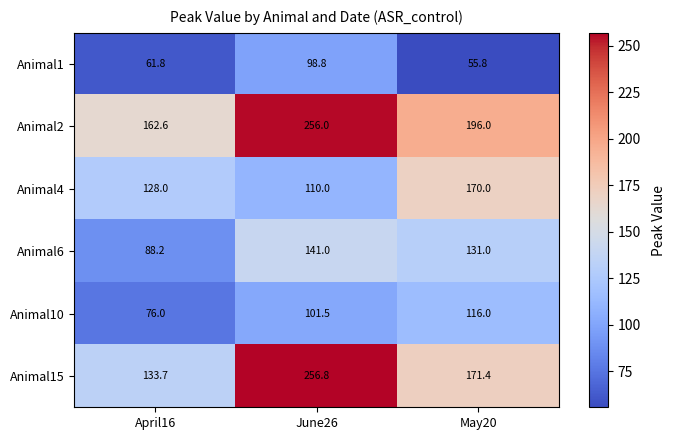

The value of Animal2 at May20 is 196.0. True or false?

True